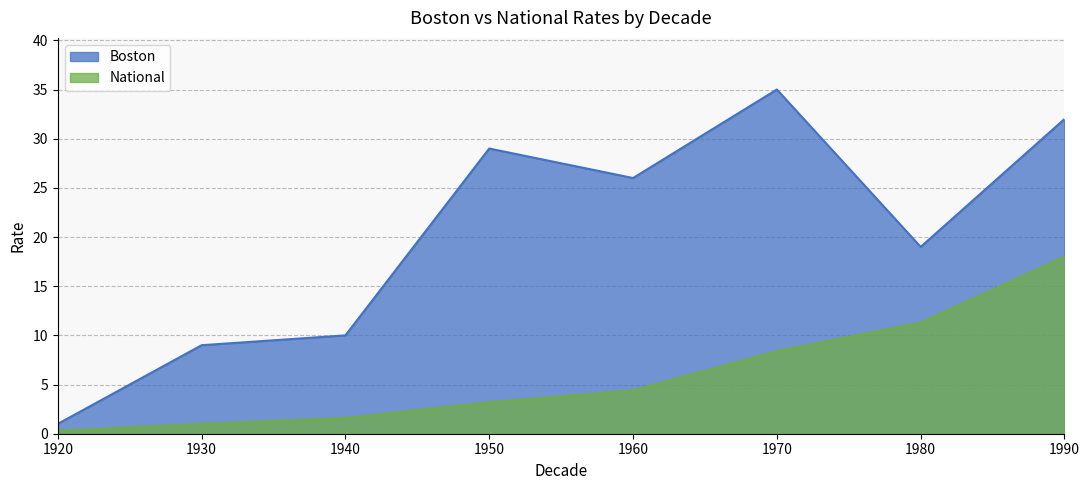

Where is the first local maximum for Boston?

1950